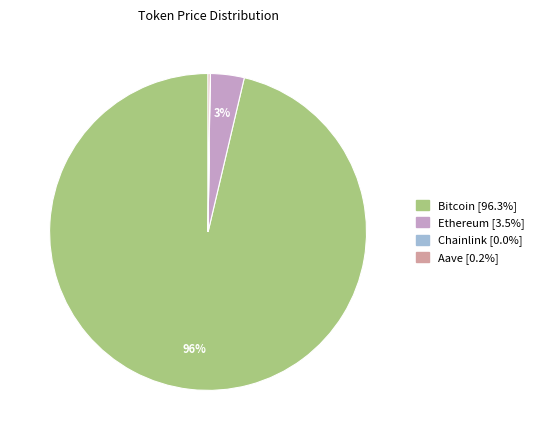

Which slice is the largest?

Bitcoin